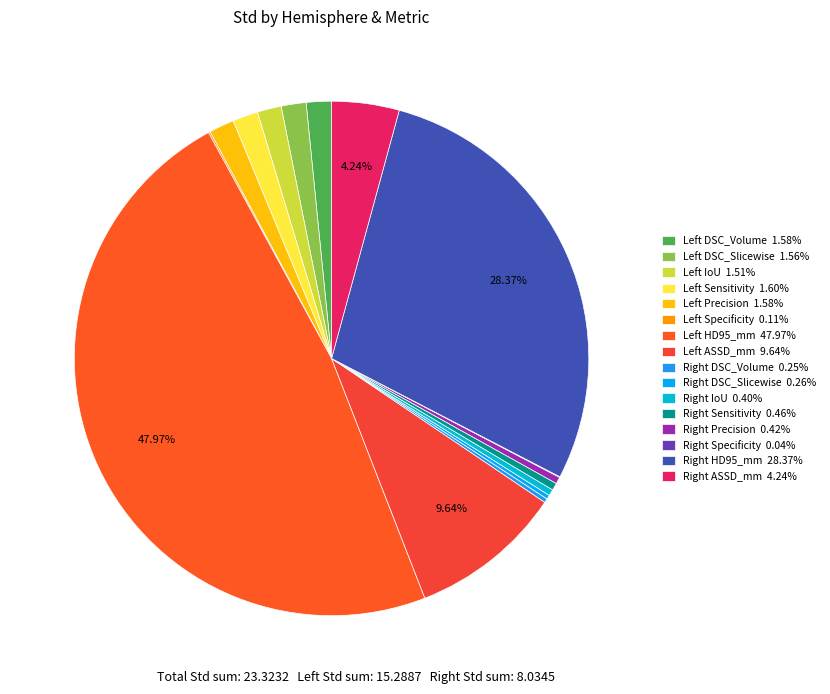

How many segments does this pie chart have?

16